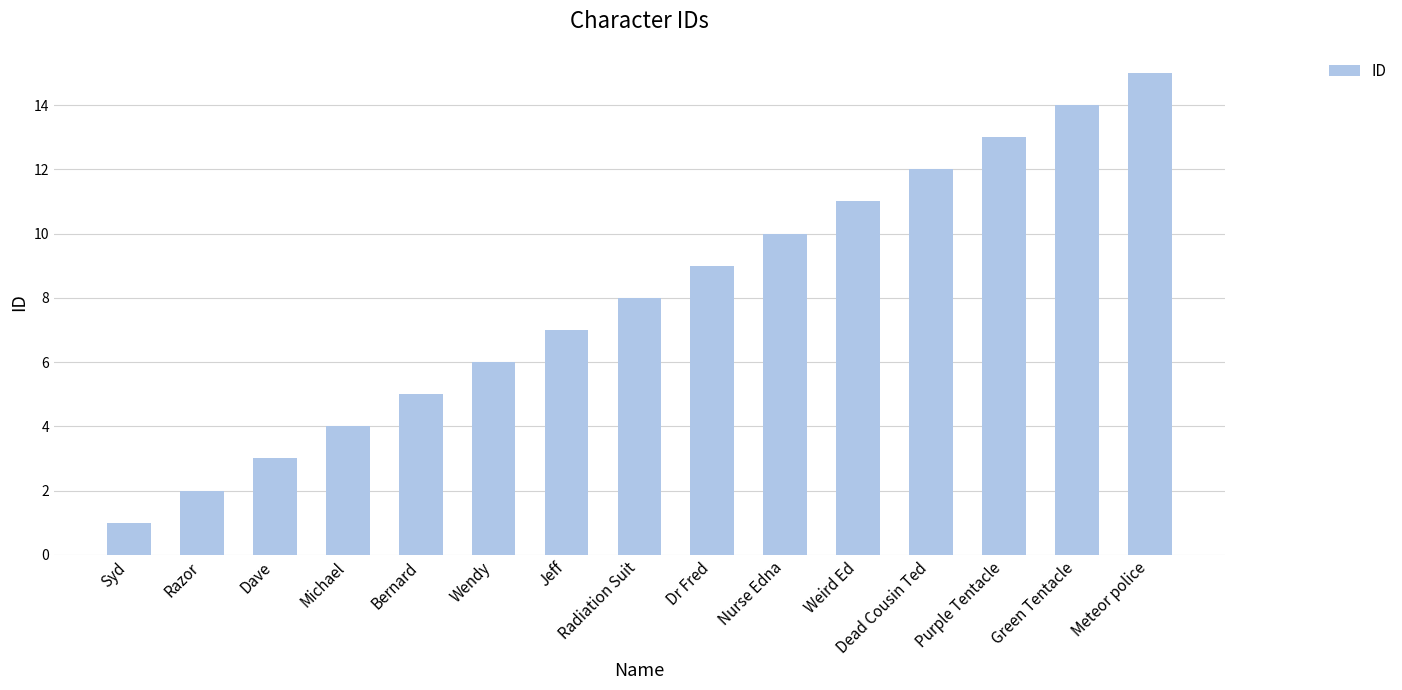

Reading right to left, transcribe all the data shown in this chart.

15	14	13	12	11	10	9	8	7	6	5	4	3	2	1